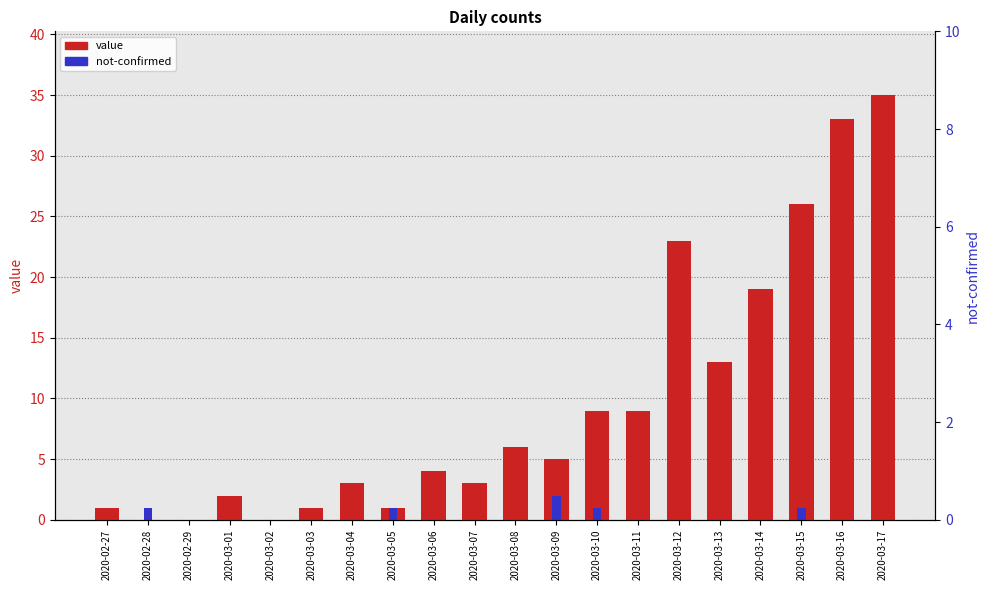

At which category does the chart reach its minimum across all series?

2020-02-28